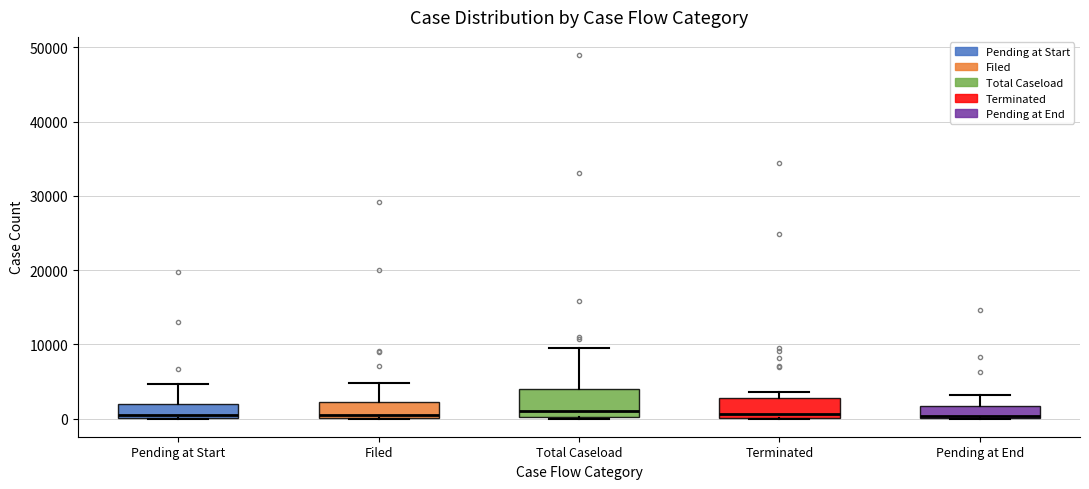

Reading left to right, transcribe this box plot: for each box, give where its median line is, the range the box spans, and where its two whiskers end, as read against the y-axis. The values are not printed on the chart, so give them approximately, as read against the axis.

Pending at Start: median 0 (just above the box's lower edge), box 0 to 2000, whiskers 0 to 5000
Filed: median 0 (just above the box's lower edge), box 0 to 2000, whiskers 0 to 5000
Total Caseload: median 1000, box 0 to 4000, whiskers 0 to 9000
Terminated: median 1000, box 0 to 3000, whiskers 0 to 4000
Pending at End: median 0, box 0 to 2000, whiskers 0 to 3000